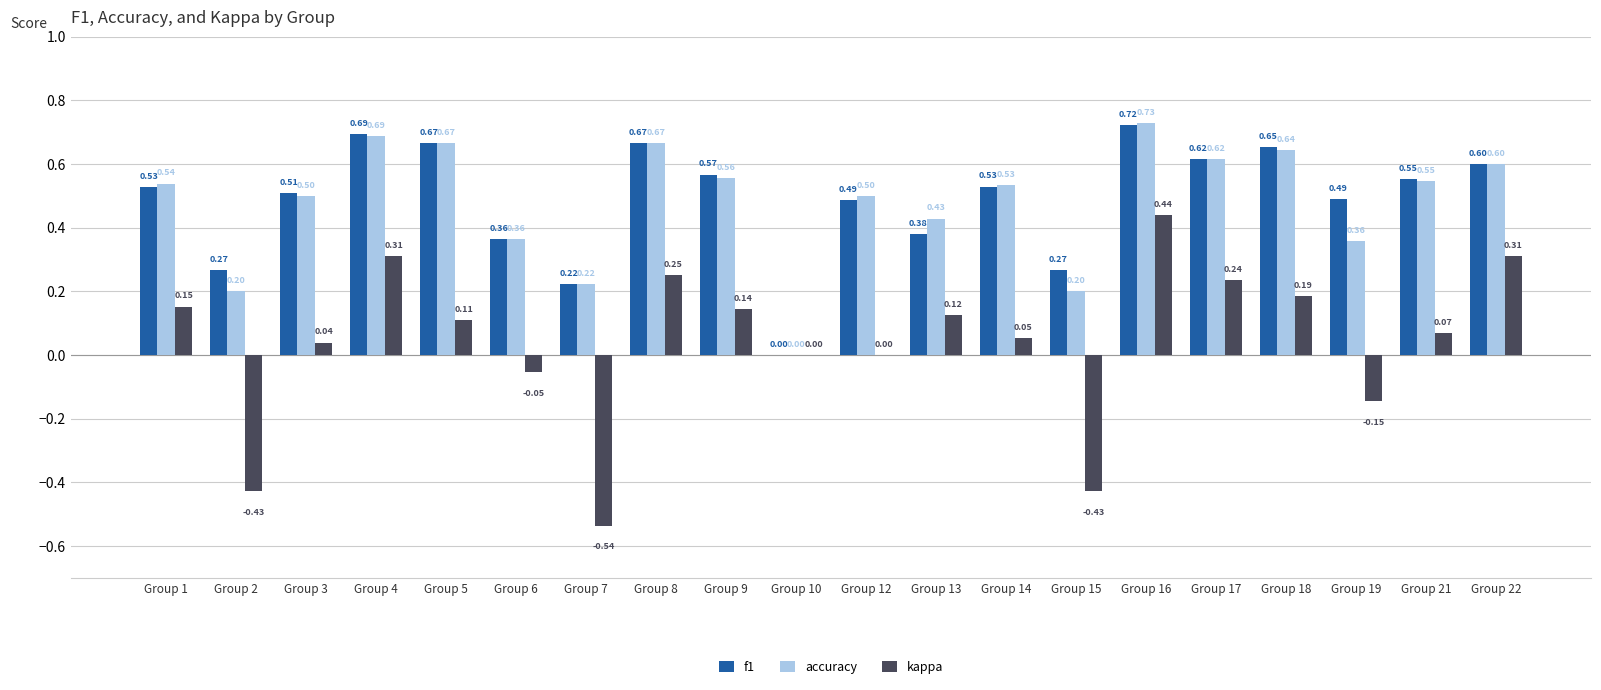

Which series changed the most between Group 7 and Group 17?

kappa